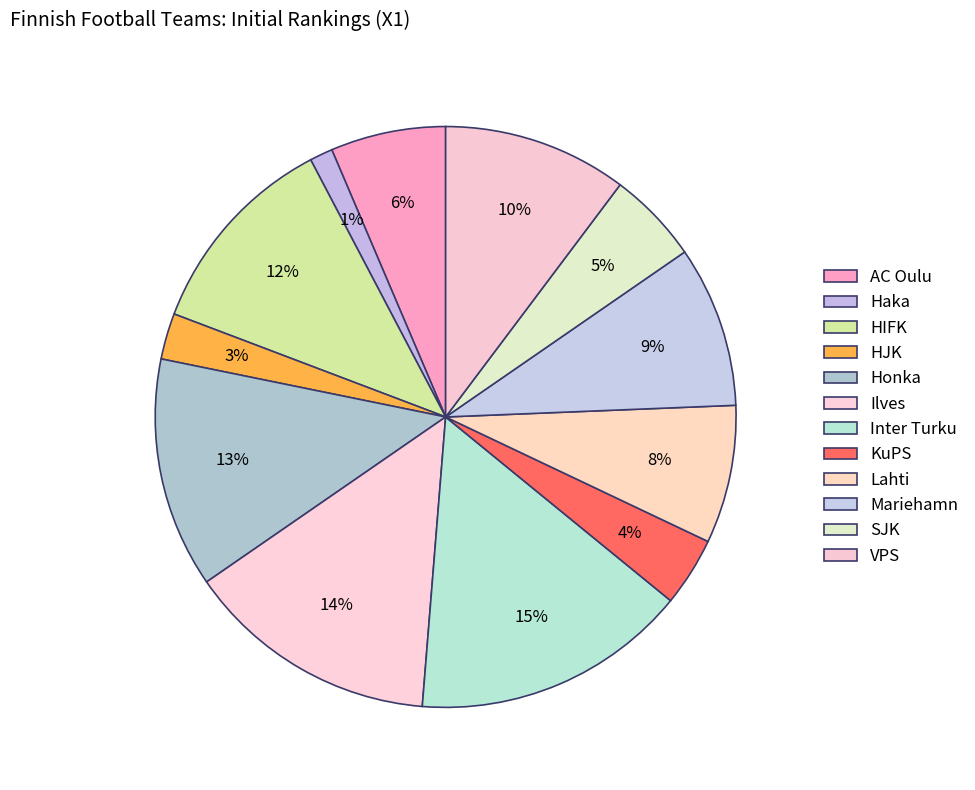

Is it true that HIFK is 12% of the pie?

True